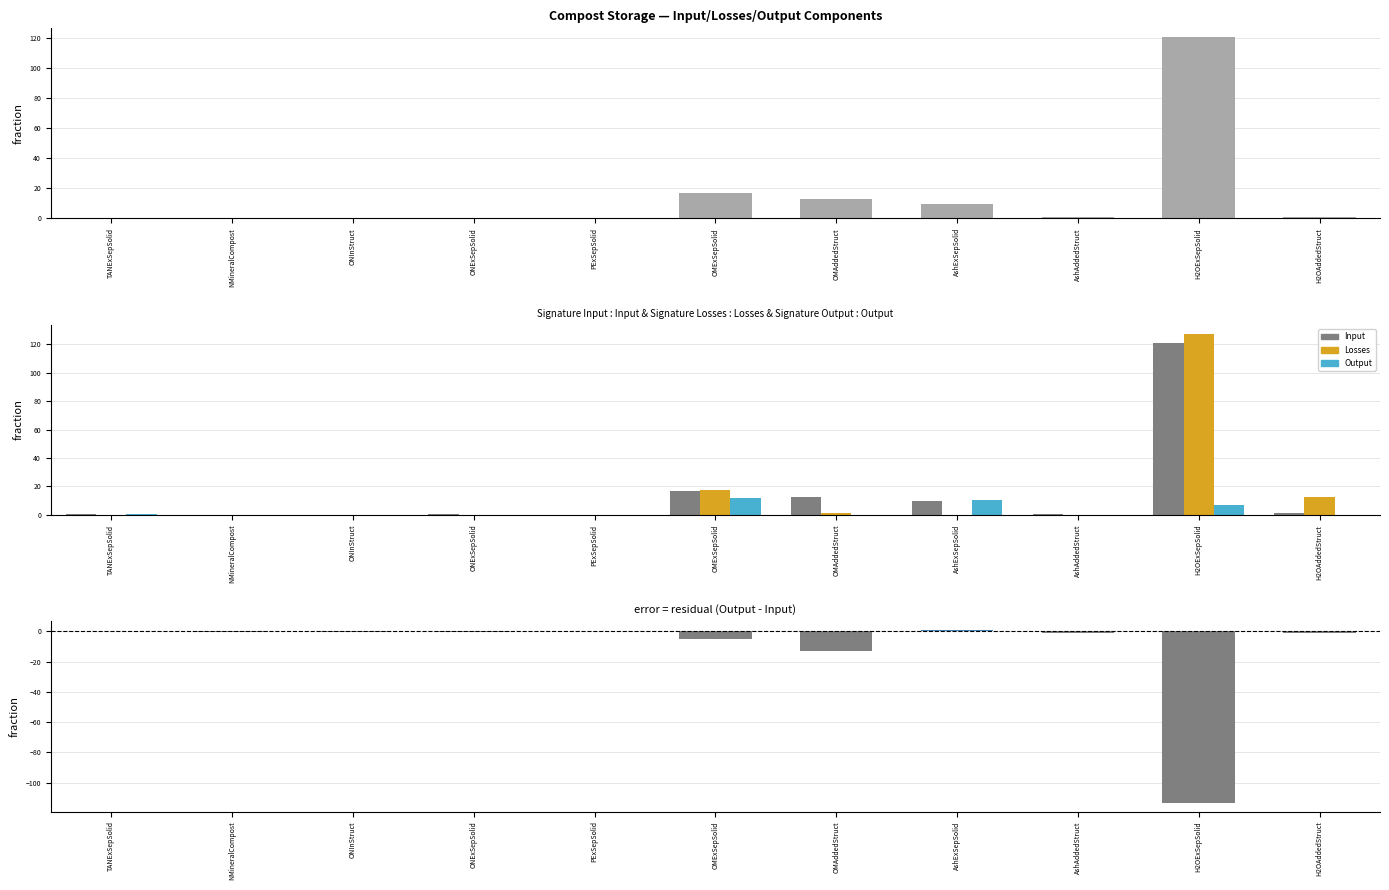

How many series are shown in this chart?

3